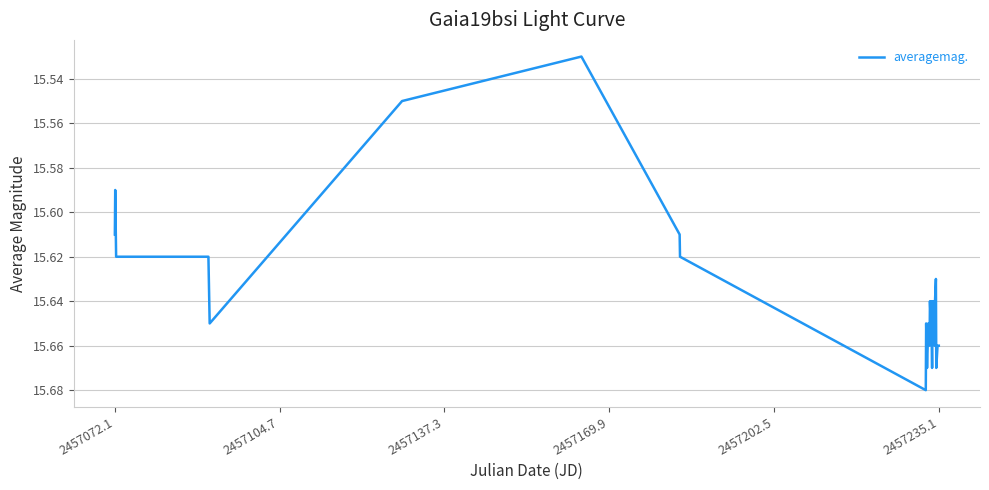

Approximately how many times larger is the value at 2457072.1 compared to 2457235.1?

1.0